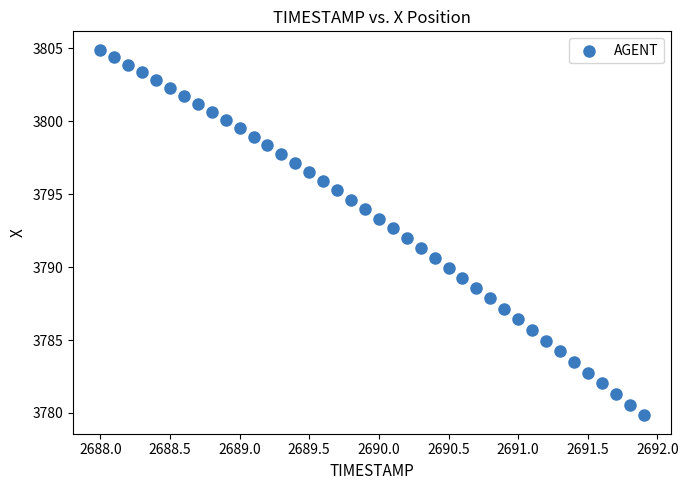

What is the range of Y values (max minus min)?

25.1